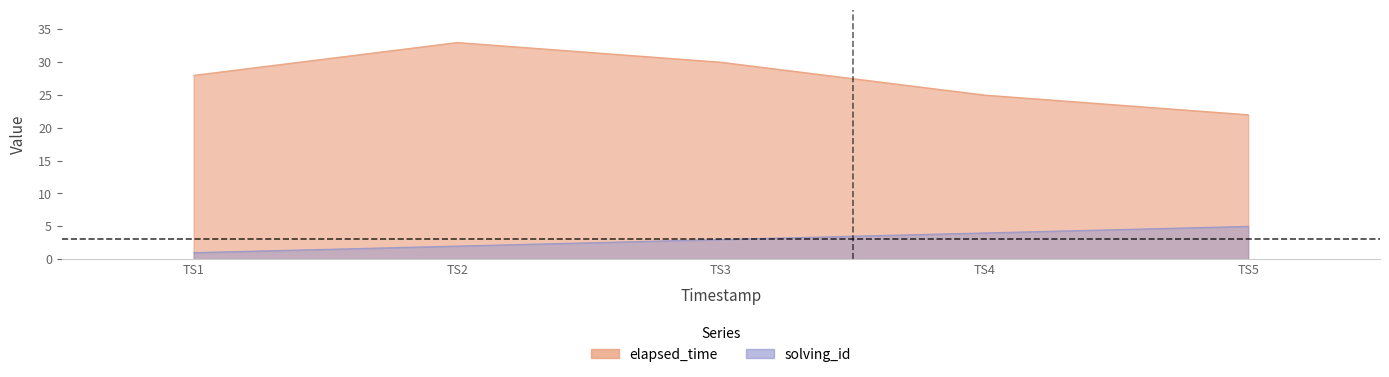

True or false: solving_id and elapsed_time intersect in this chart.

False